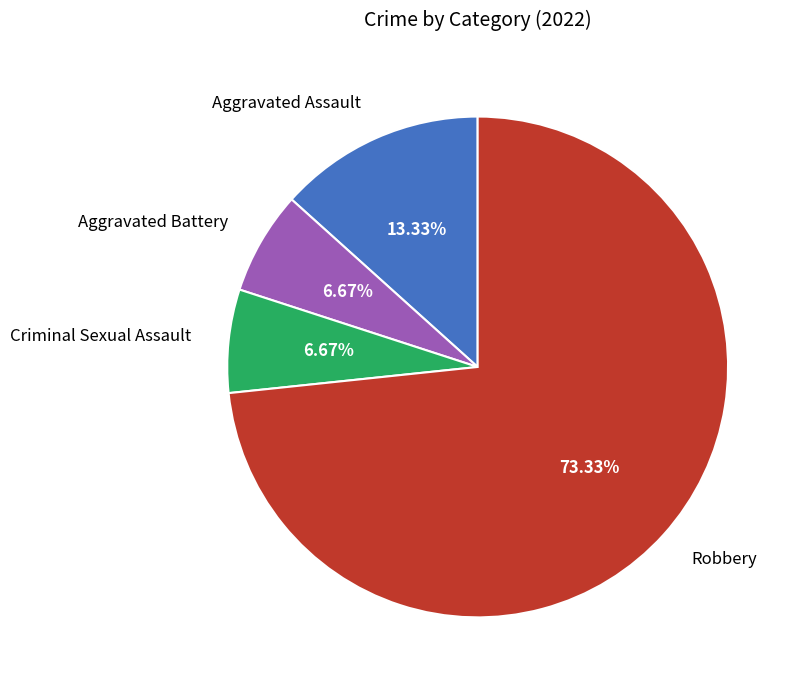

Is Robbery the majority of the pie?

Yes